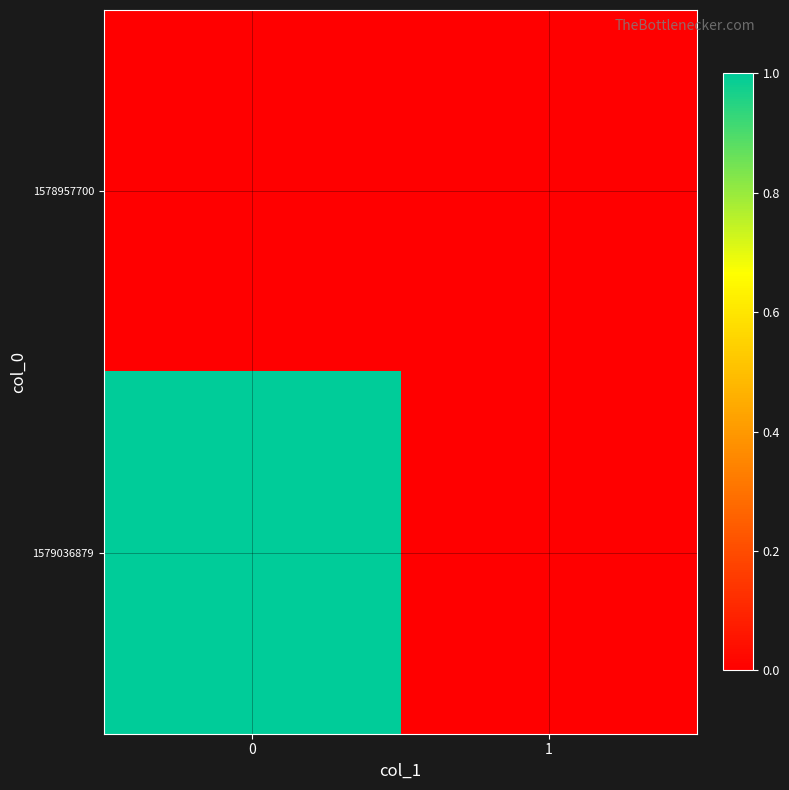

At 0, list the series in order from largest to smallest.

1579036879, 1578957700